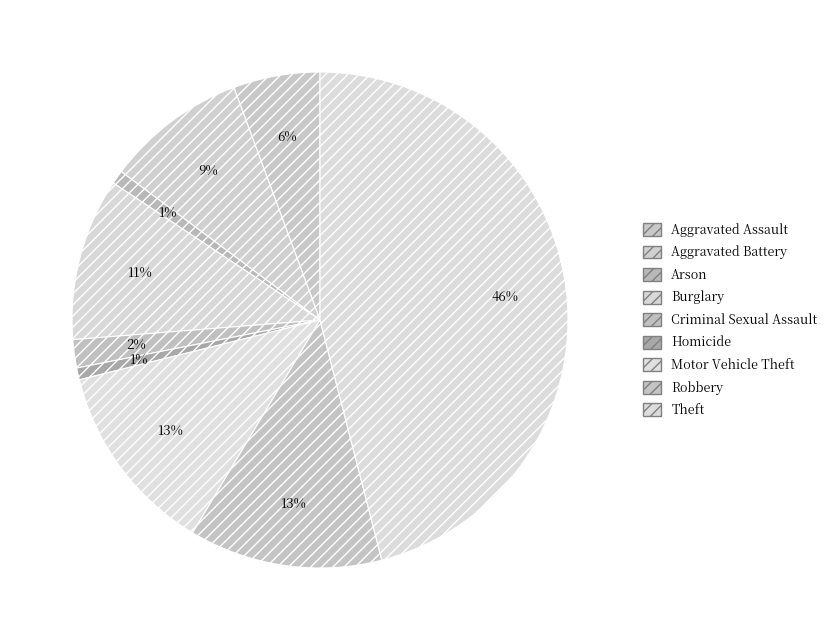

Is there any slice that represents more than half of the pie?

No